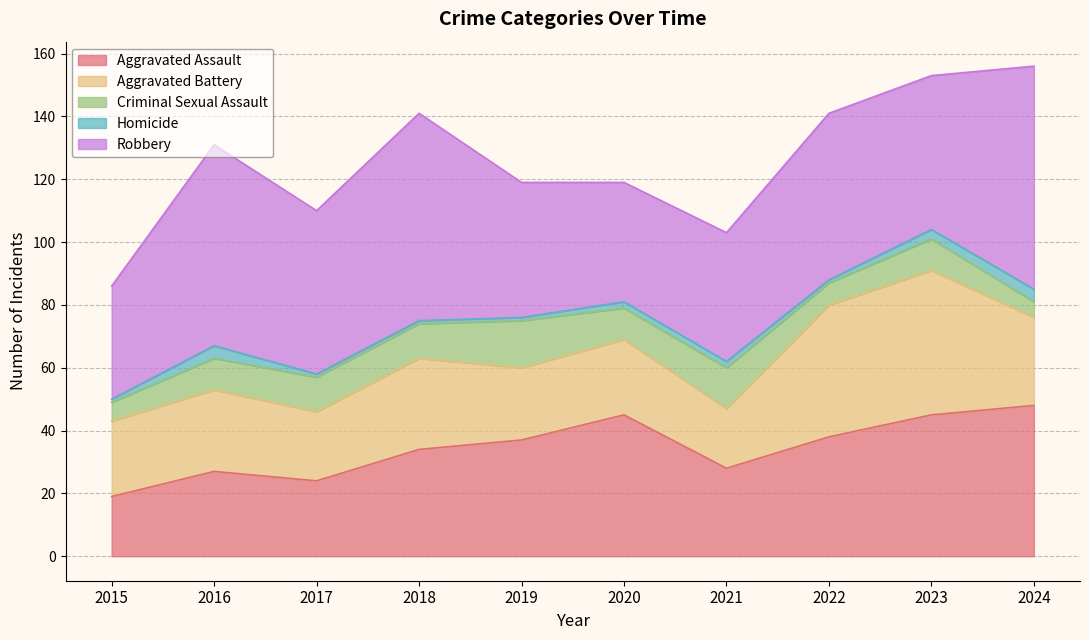

Which series has the largest range (max minus min)?

Robbery